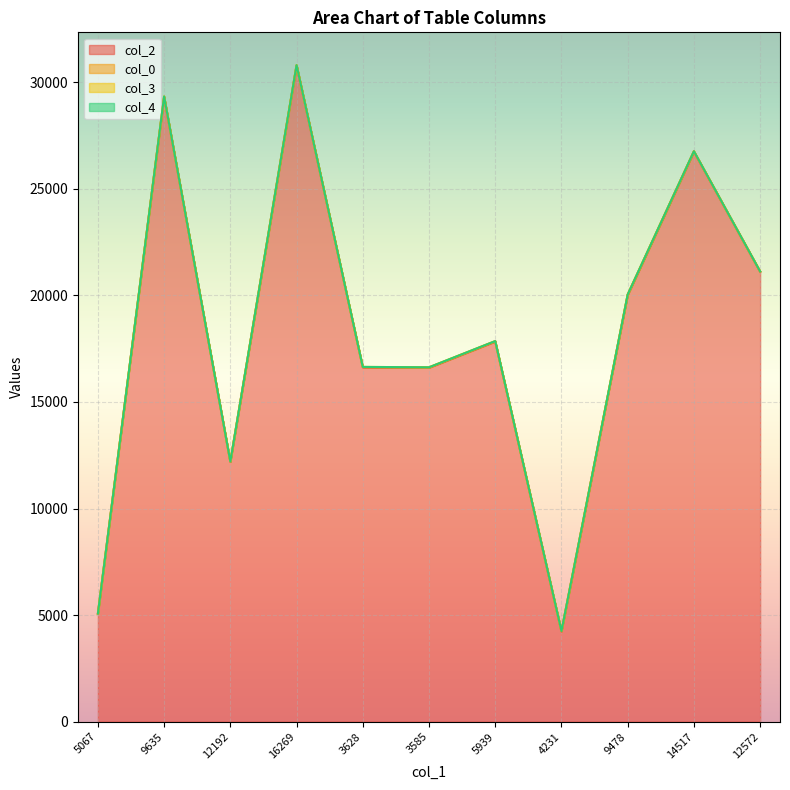

Which series has the widest spread of values?

col_2